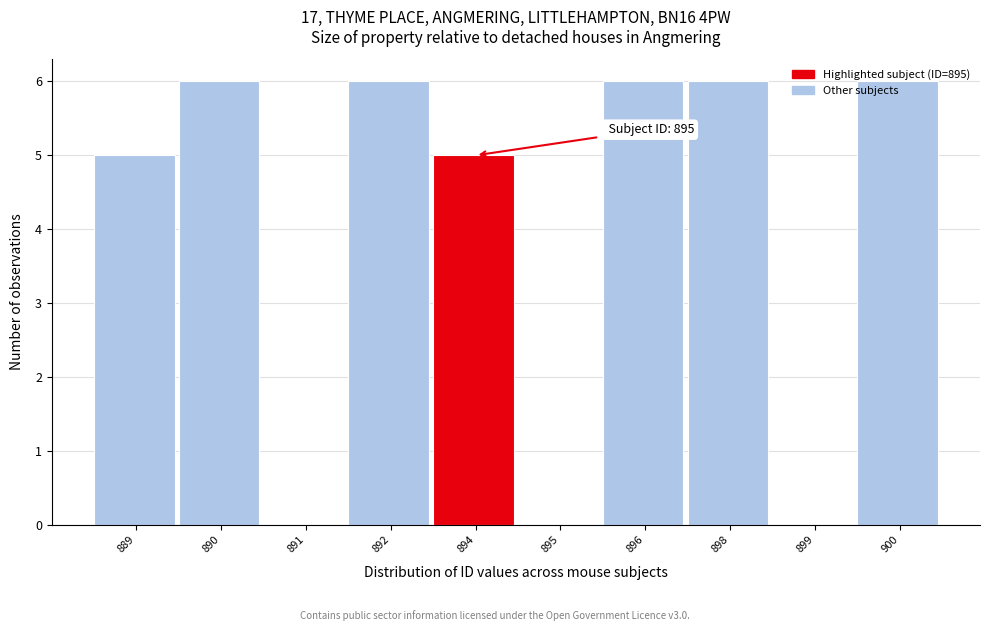

What is the change in value from 889 to 898?

+1